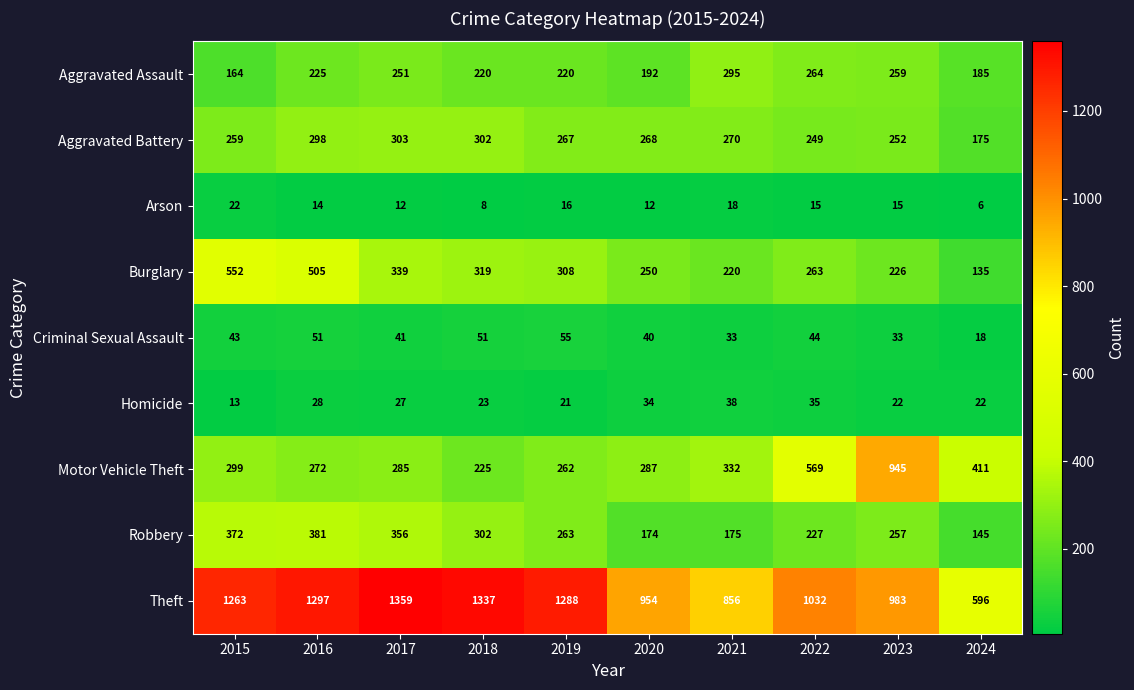

Is it true that Motor Vehicle Theft equals 272 at 2016?

True